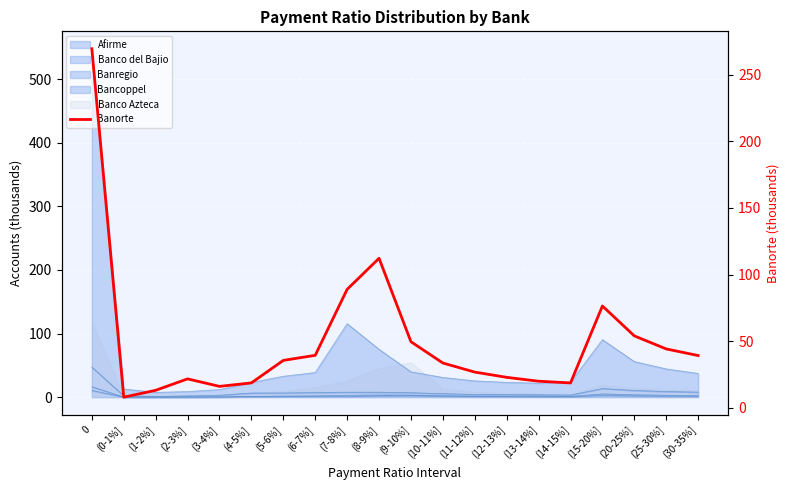

List the labels in order of value, smallest first.

(0-1%], (1-2%], (3-4%], (14-15%], (4-5%], (13-14%], (2-3%], (12-13%], (11-12%], (10-11%], (5-6%], (30-35%], (6-7%], (25-30%], (9-10%], (20-25%], (15-20%], (7-8%], (8-9%], 0